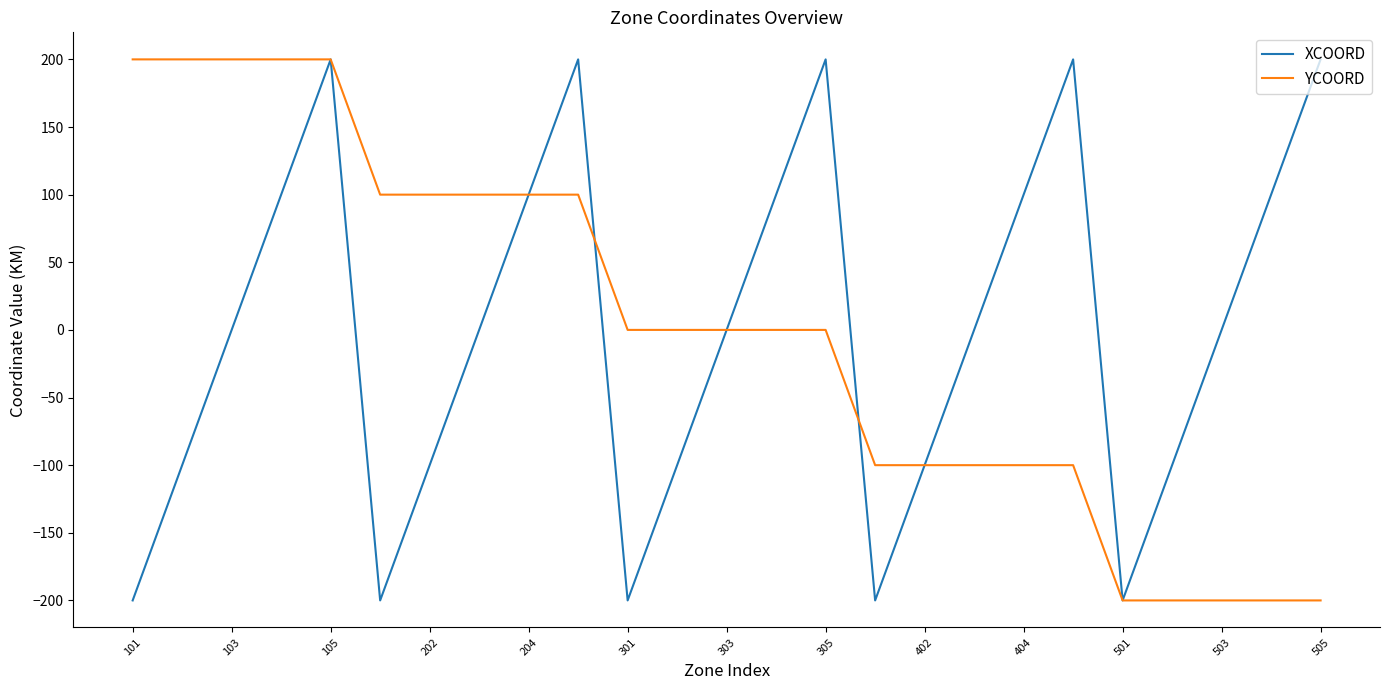

Does the chart display data point markers on the line(s)?

No